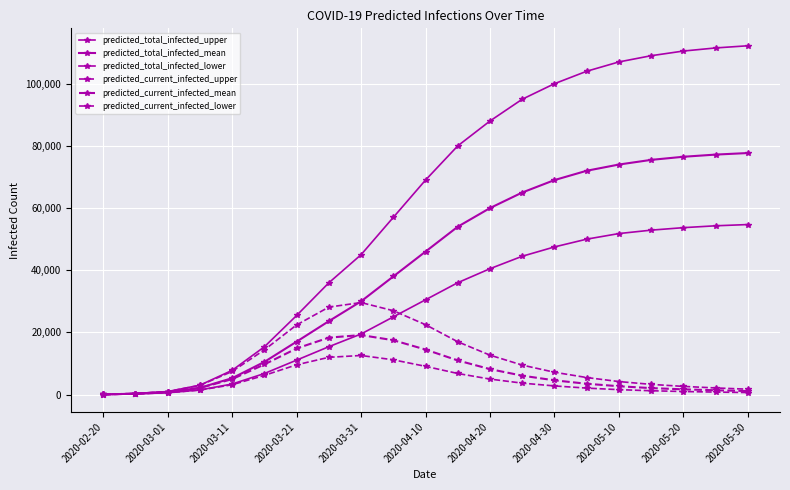

Does the chart have visible grid lines?

Yes